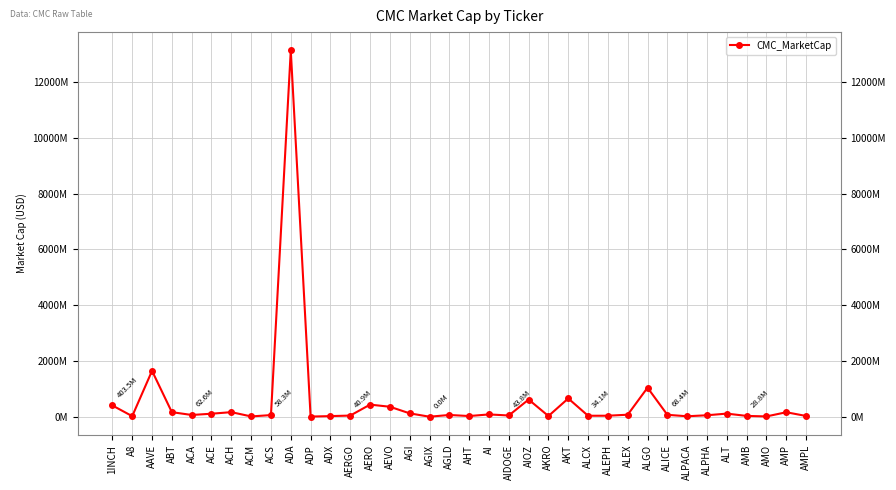

Is this an area chart (filled region under the line)?

No